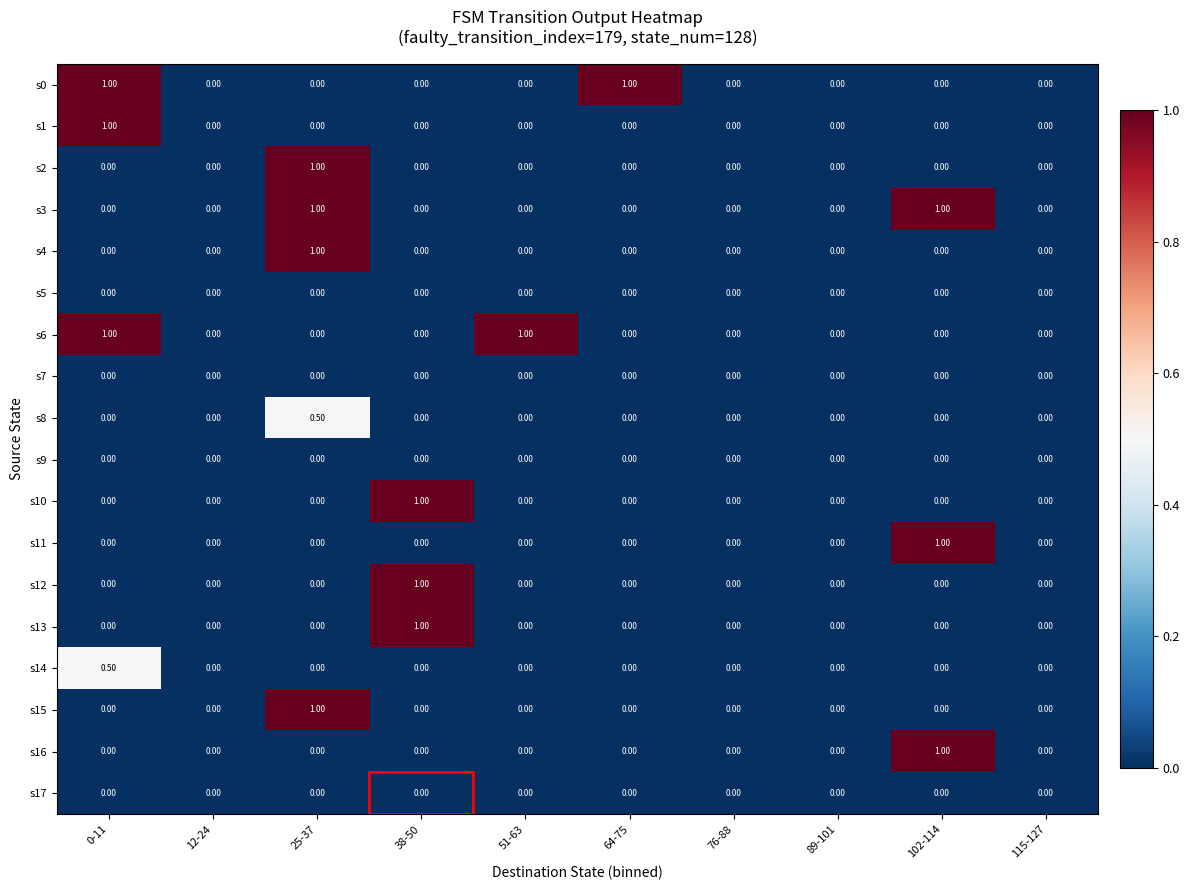

At which category is the sum across all series the highest?

25-37